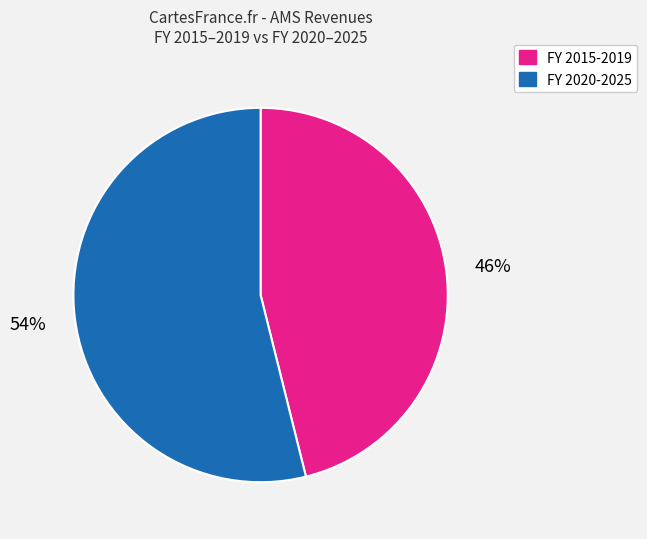

Which category has the biggest portion of the pie?

FY 2020-2025